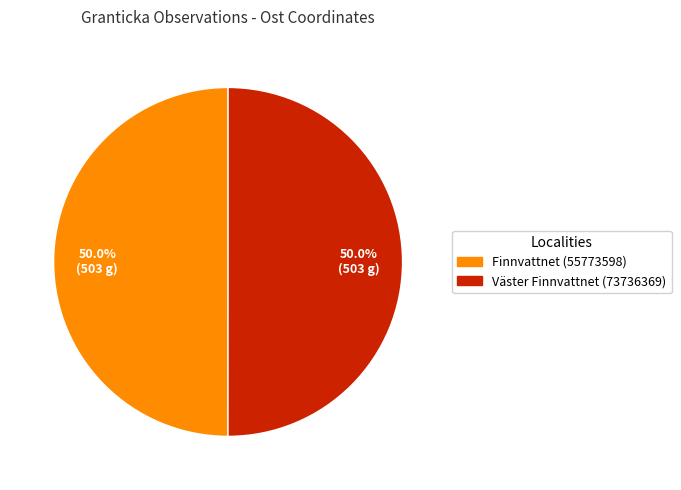

Combined, what portion of the pie is Finnvattnet (55773598) and Väster Finnvattnet (73736369)?

100.0%